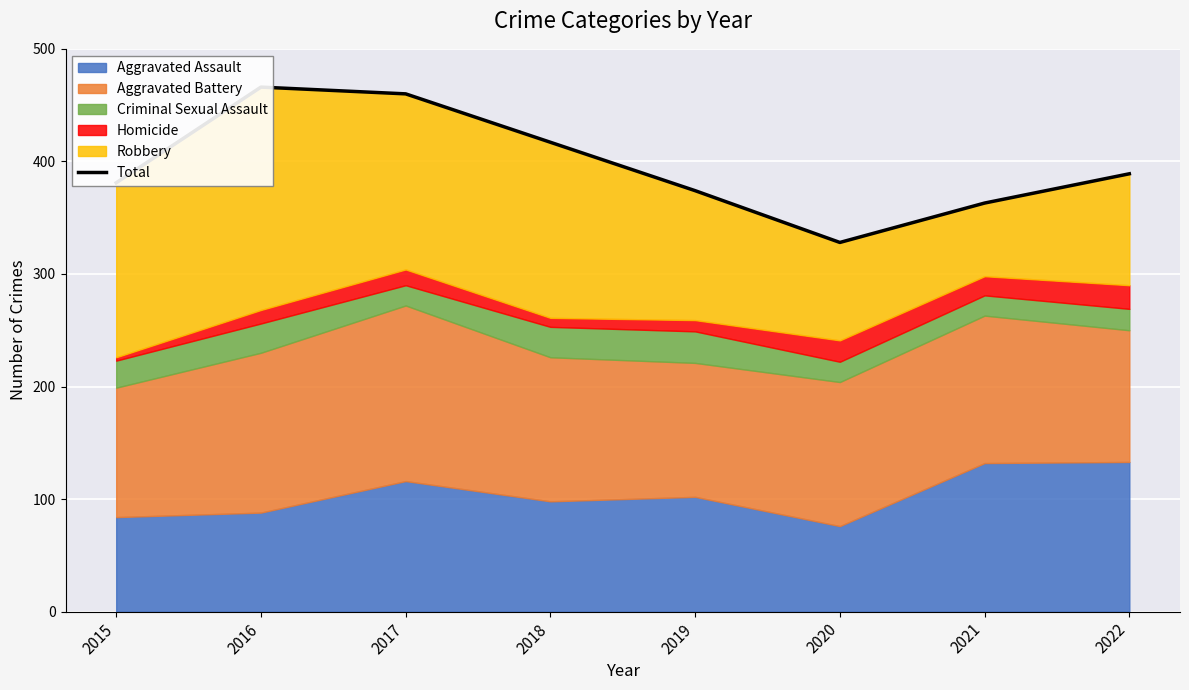

The value at 2018 is 417. True or false?

True